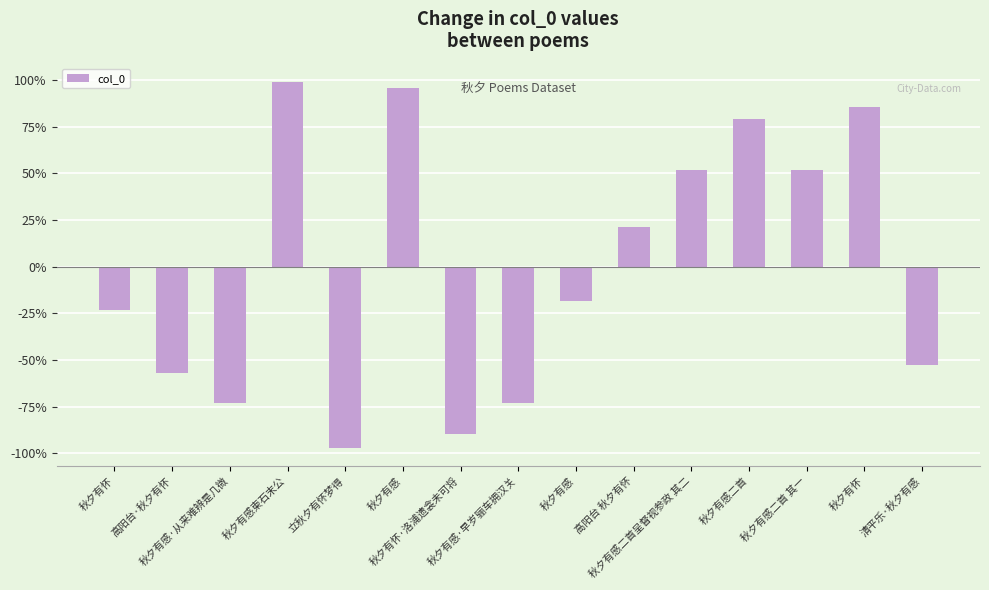

What is the label of the 3rd bar from the right?

秋夕有感二首 其一